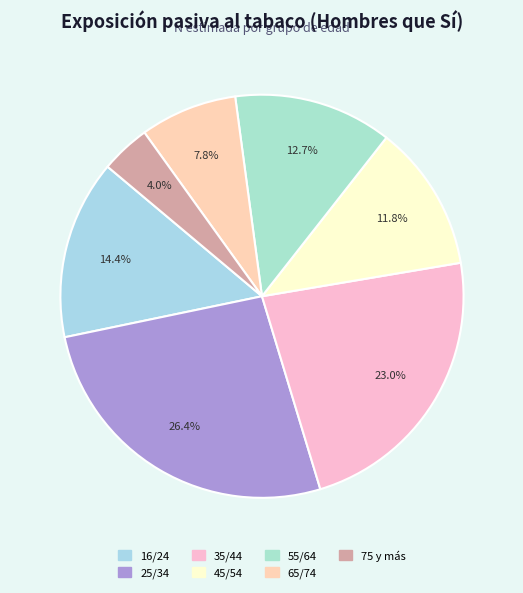

How many segments does this pie chart have?

7